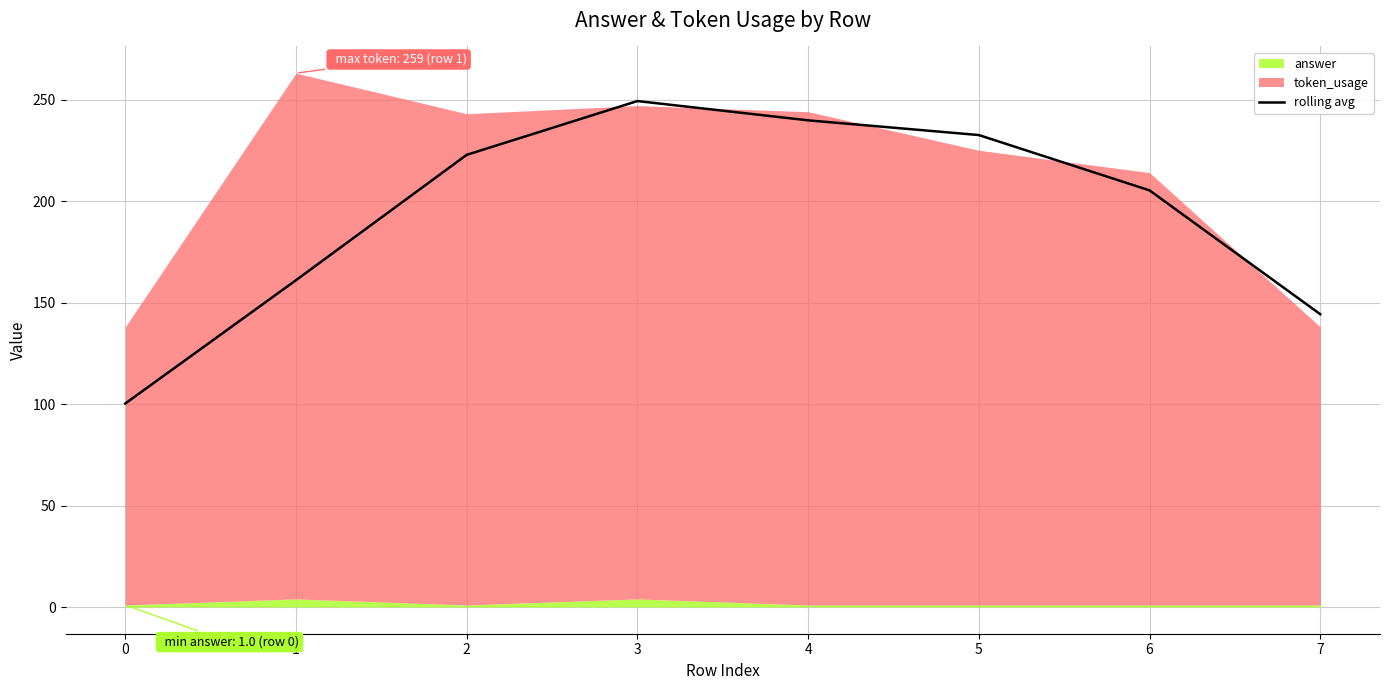

Reading left to right, what are all the values shown in this chart?

100.2	161.0	222.8	249.2	239.8	232.5	205.2	144.2